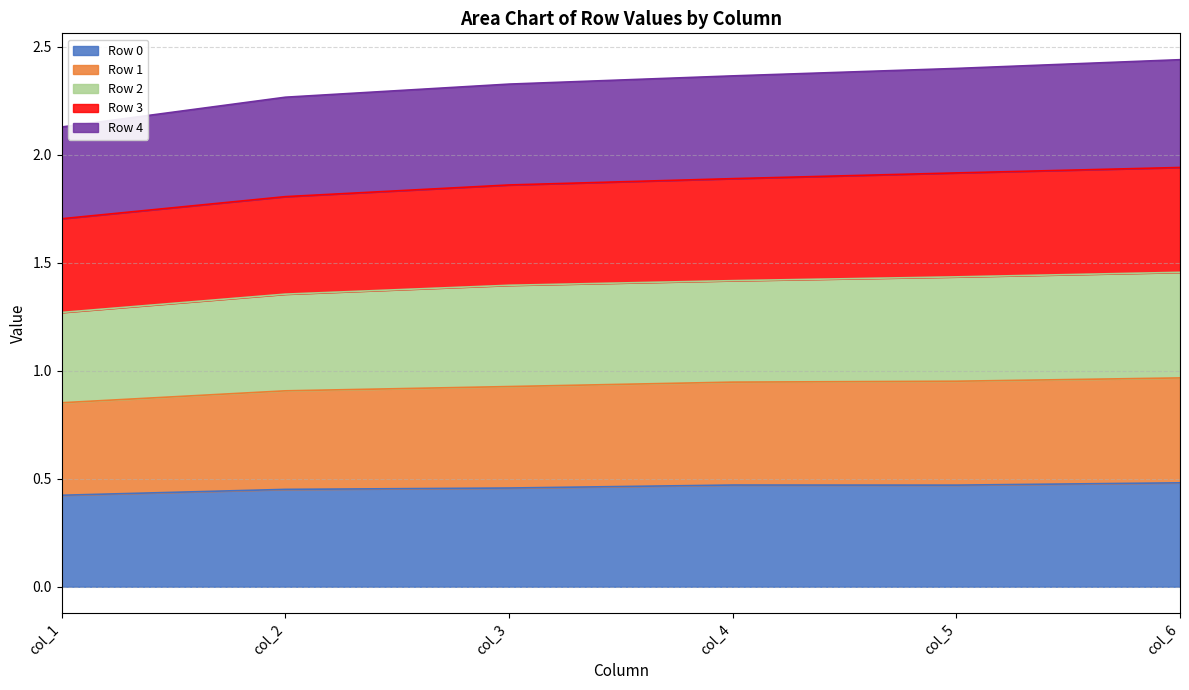

At which category does Row 0 reach its first local peak?

col_4